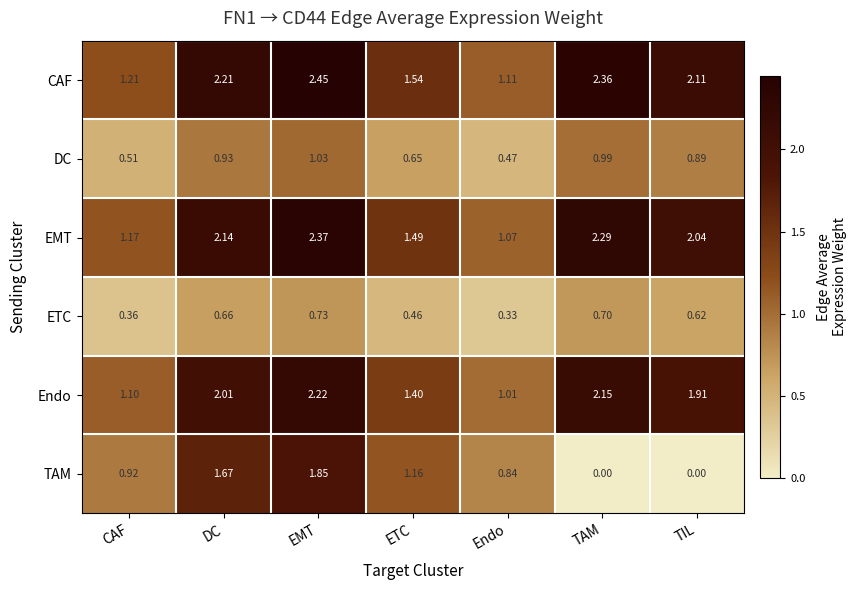

What is the total value across all series at DC?

9.6